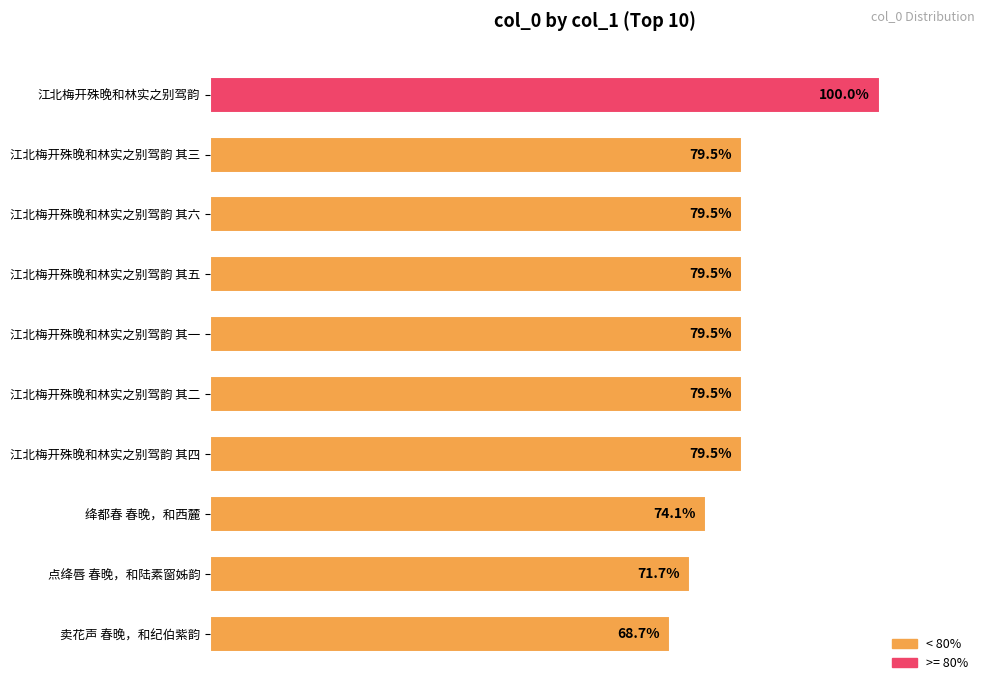

Between 绛都春 春晚，和西麓 and 江北梅开殊晚和林实之别驾韵 其四, which is larger?

江北梅开殊晚和林实之别驾韵 其四